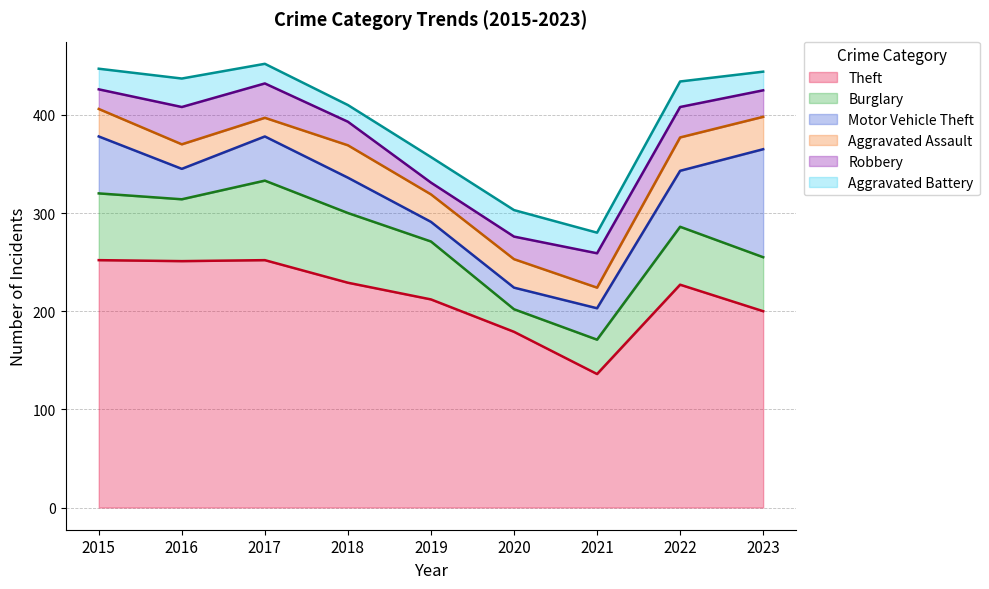

Which label corresponds to the largest value in the chart?

2015